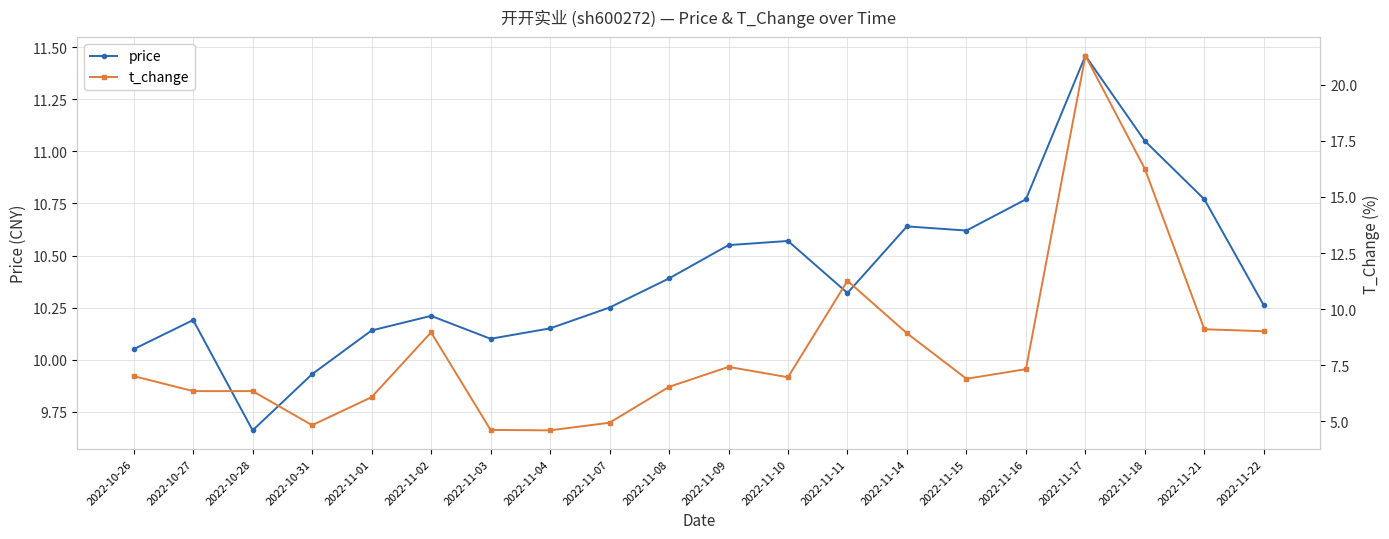

What is the average value of the price series?

10.4